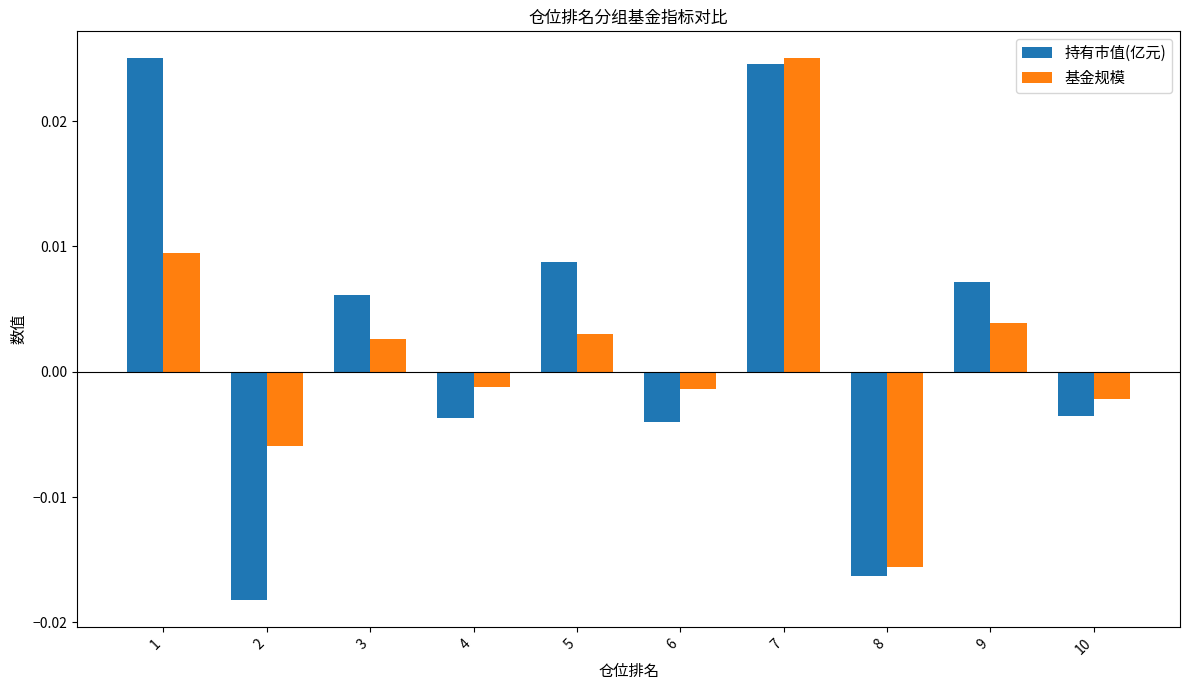

How many groups of bars are there?

10